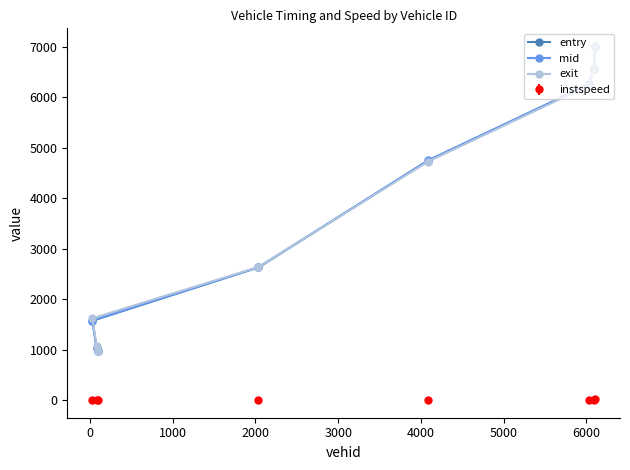

What is the maximum value shown in the chart?

7018.0